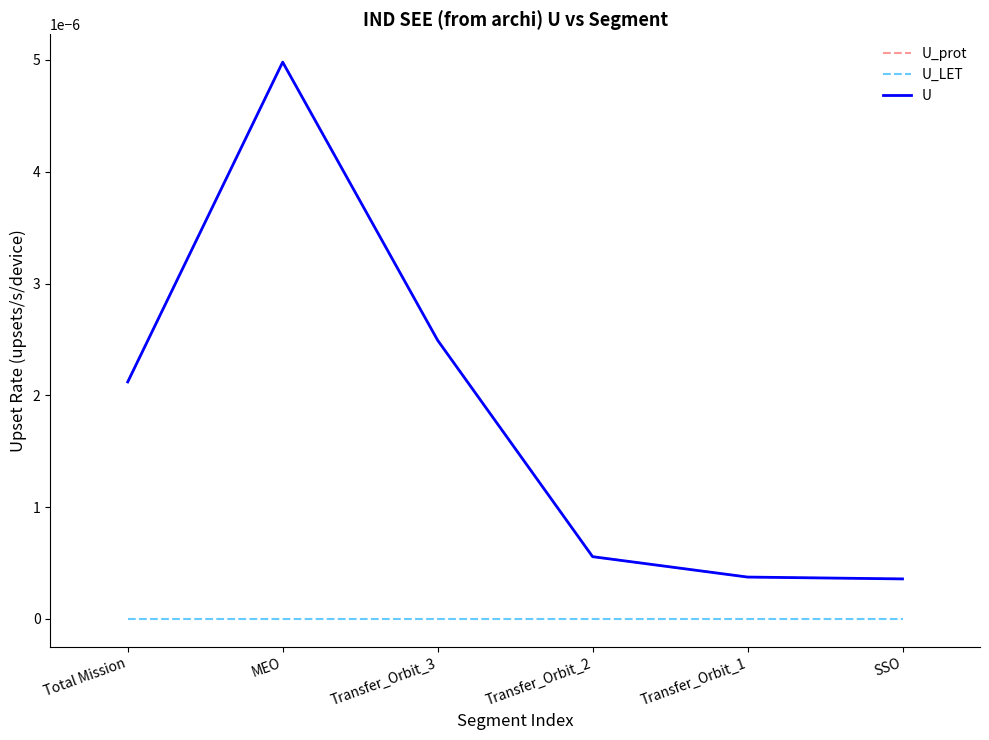

How many lines are shown in the chart?

3